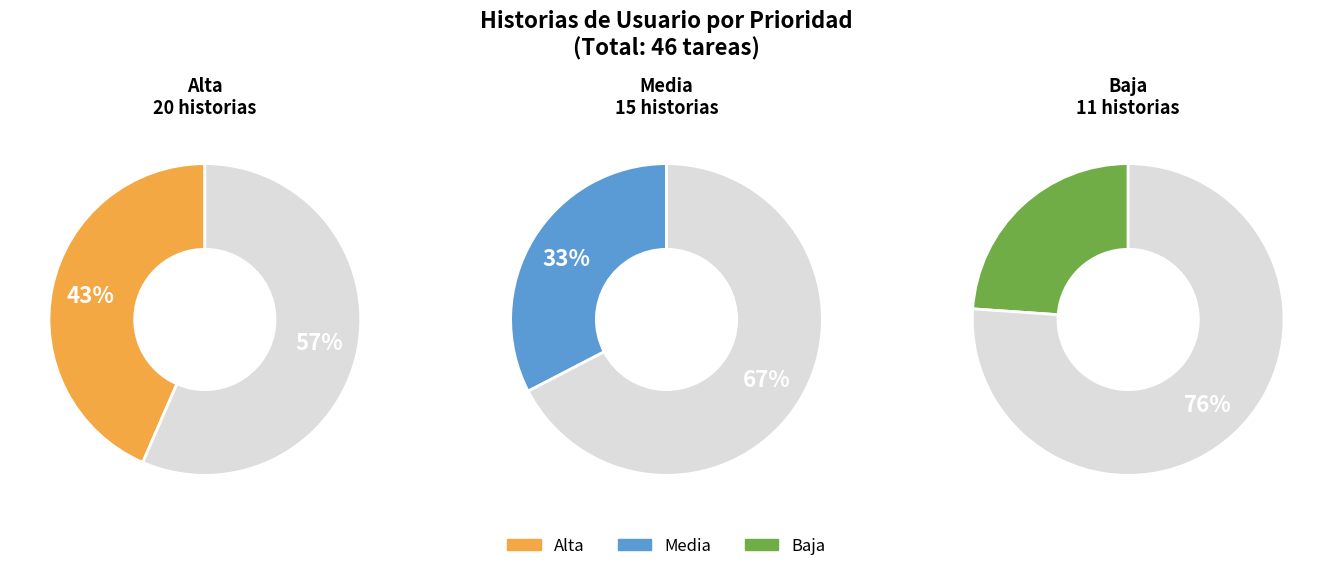

How many segments does this pie chart have?

3